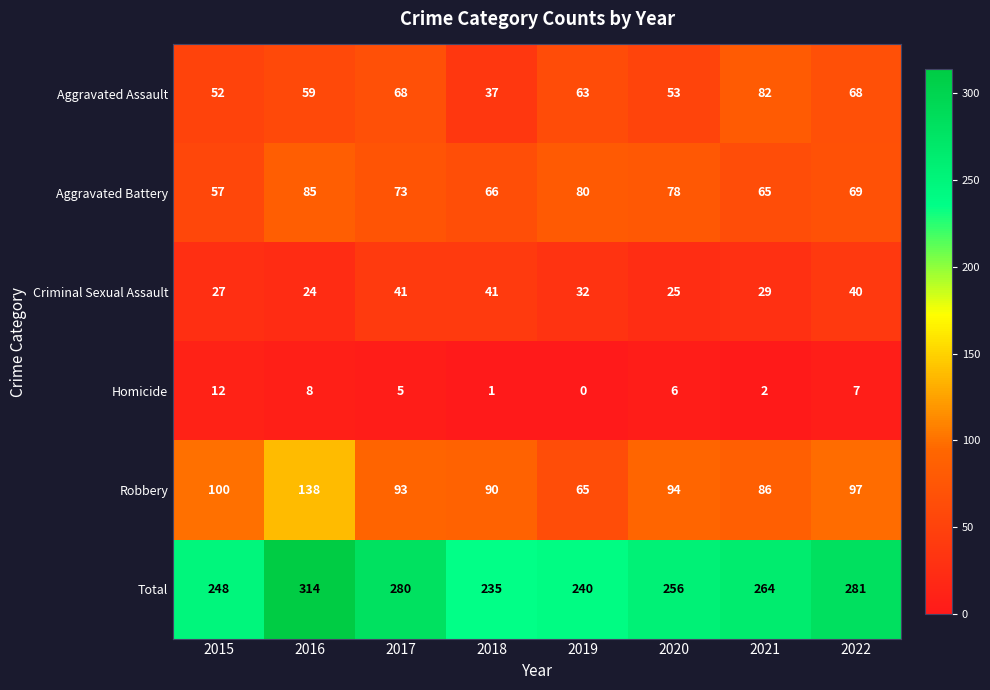

Where does the Criminal Sexual Assault series first go above 32?

2017